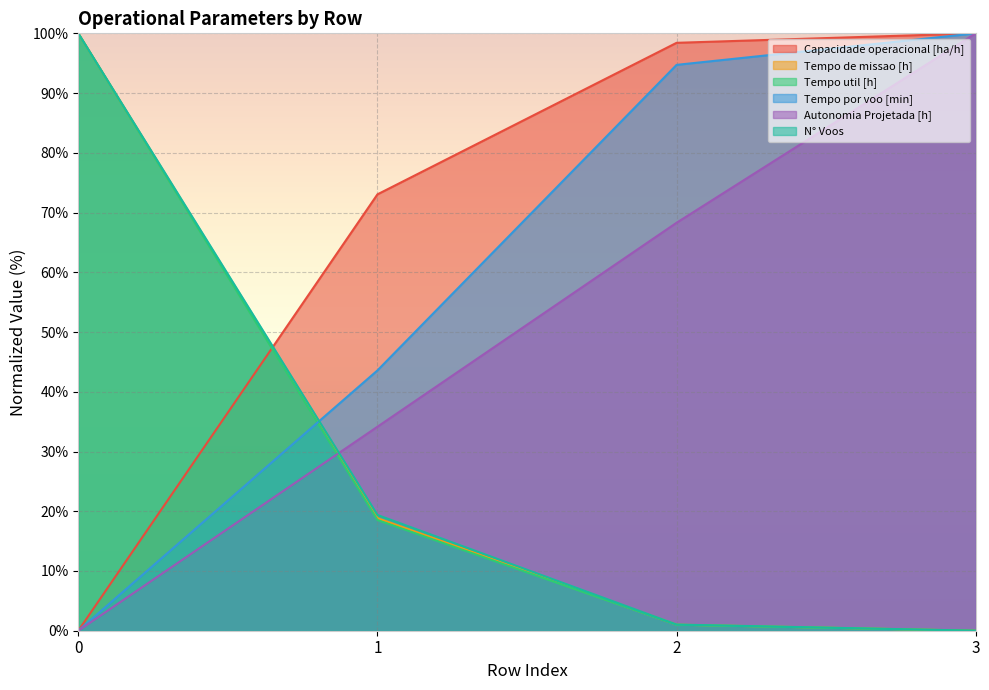

How many lines are shown in the chart?

6